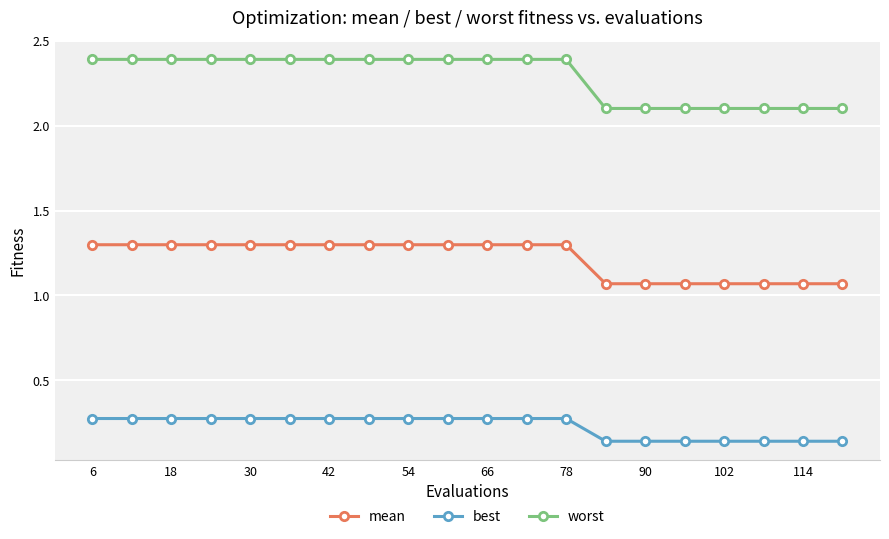

True or false: best and mean cross at least once.

False